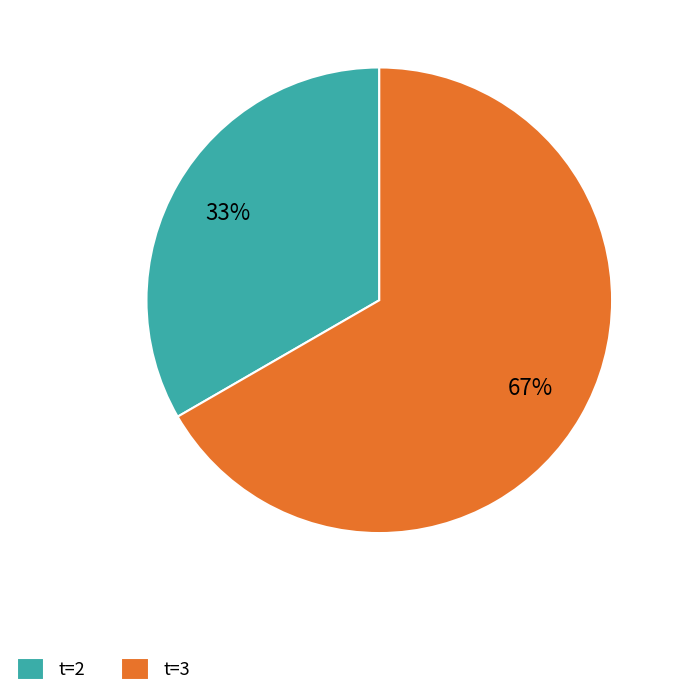

Rank the categories by value from highest to lowest.

t=3, t=2